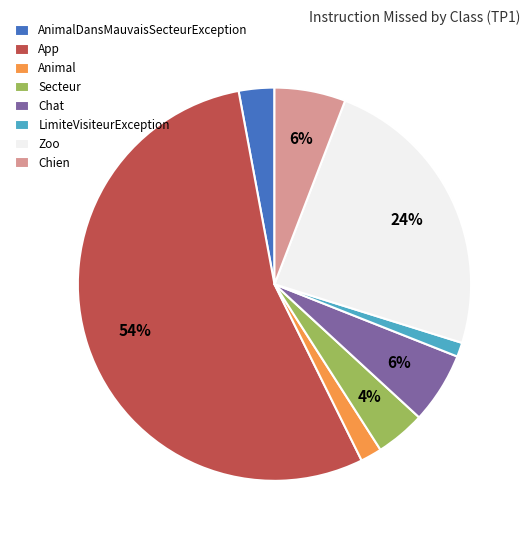

Between App and Zoo, which is larger?

App